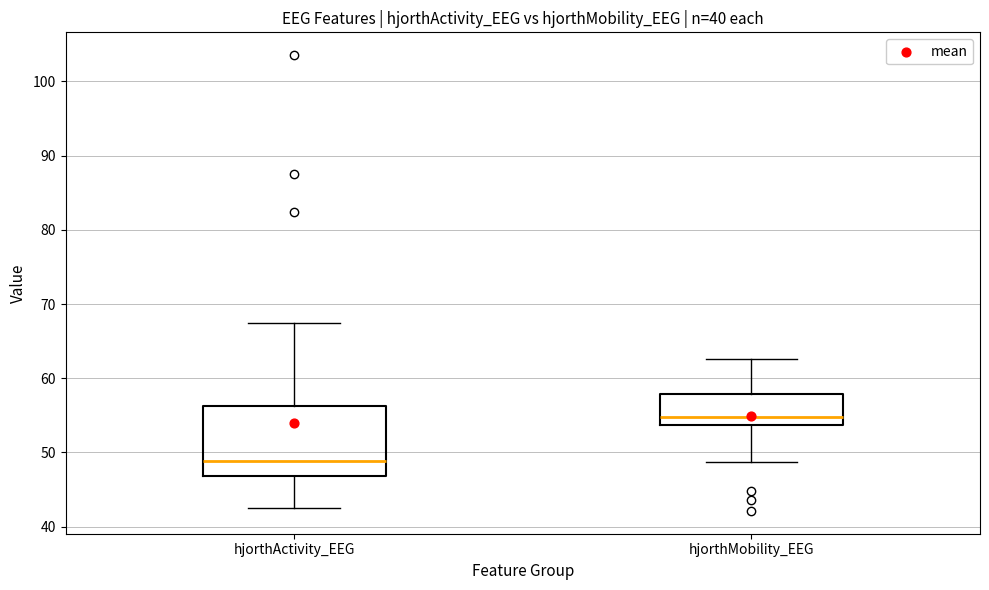

Reading left to right, read every box against the y-axis: the position of its median line, the range the box covers, and the ends of its whiskers. The values are not printed on the chart, so give them approximately, as read against the axis.

hjorthActivity_EEG: median 49, box 47 to 56, whiskers 43 to 67
hjorthMobility_EEG: median 55, box 54 to 58, whiskers 49 to 63